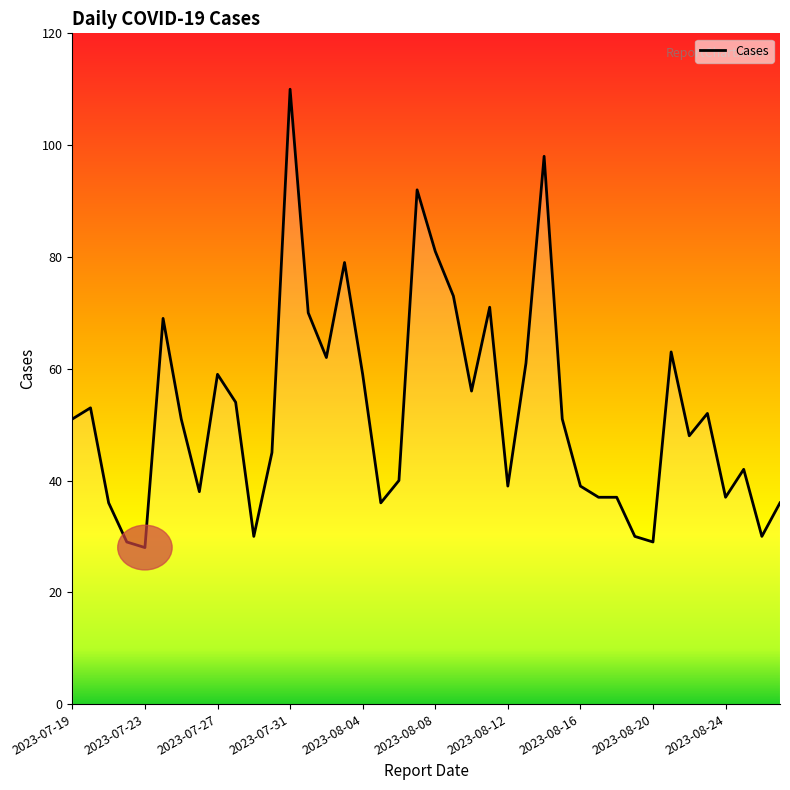

Reading left to right, list all the values displayed in this chart.

51	53	36	29	28	69	51	38	59	54	30	45	110	70	62	79	59	36	40	92	81	73	56	71	39	61	98	51	39	37	37	30	29	63	48	52	37	42	30	36